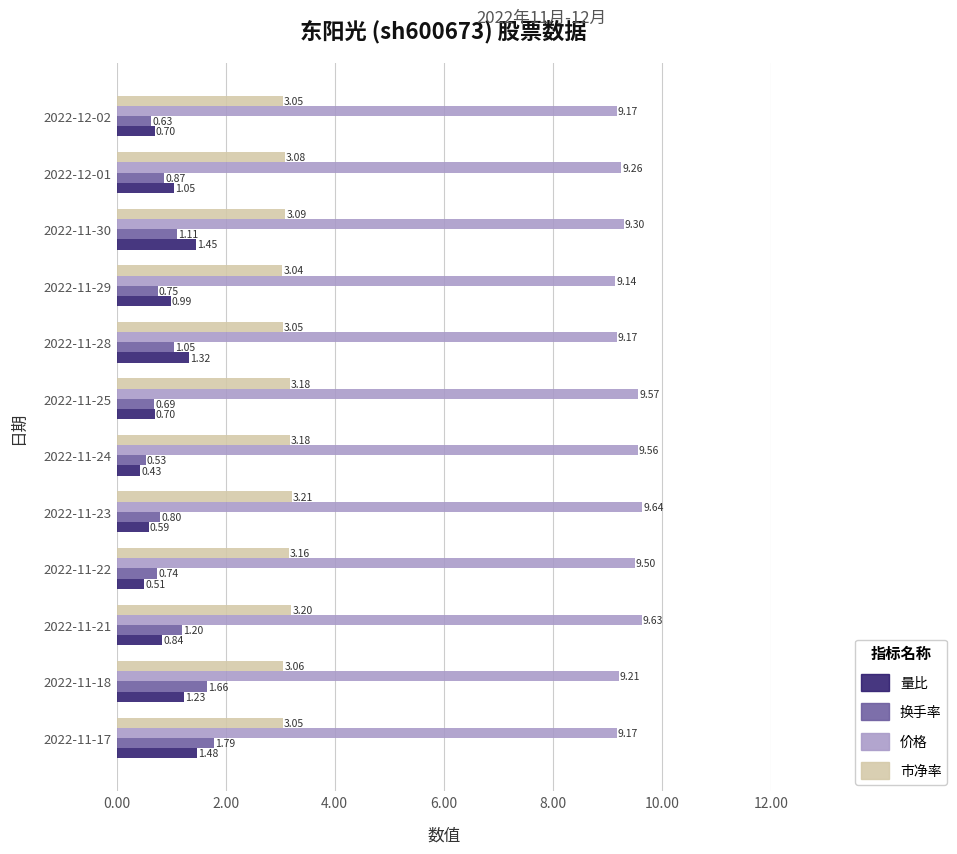

Rank the series by their maximum value, from highest to lowest.

价格, 市净率, 换手率, 量比